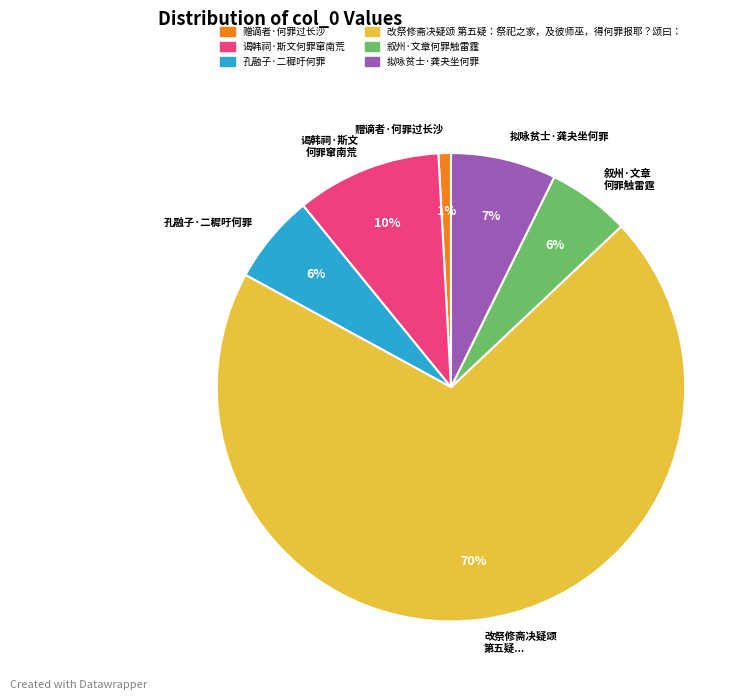

Does 拟咏贫士·龚夬坐何罪 account for over 50% of the chart?

No